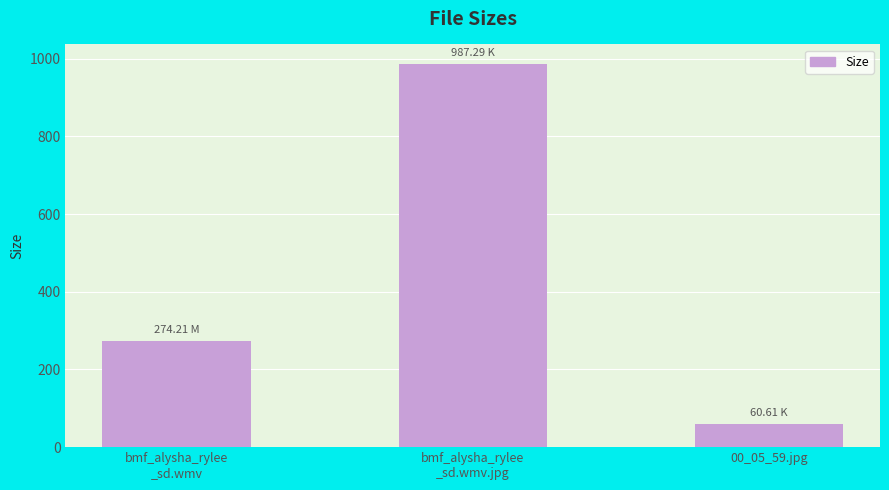

What is the change in value from bmf_alysha_rylee
_sd.wmv to bmf_alysha_rylee
_sd.wmv.jpg?

+713.1